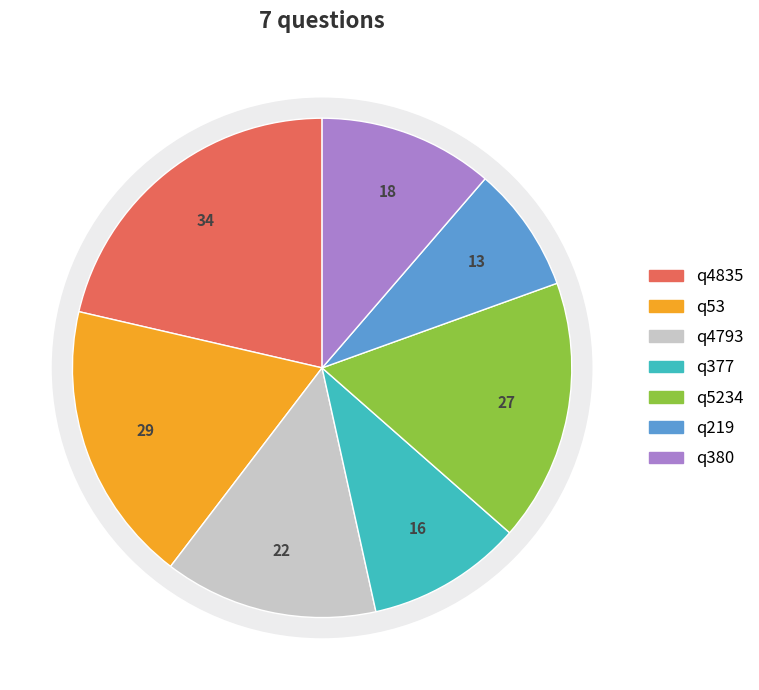

How many segments does this pie chart have?

7